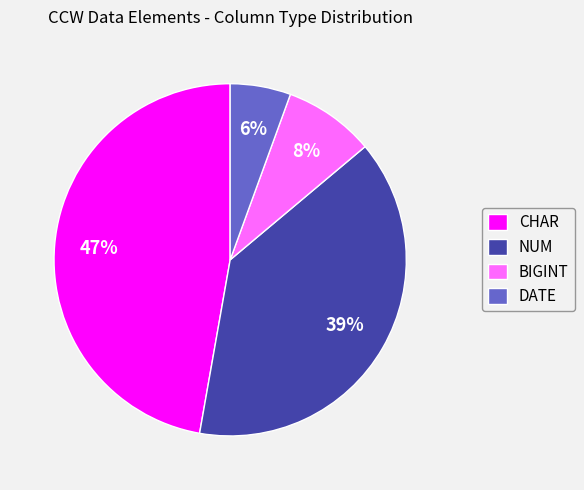

Does CHAR represent more than half of the total?

No